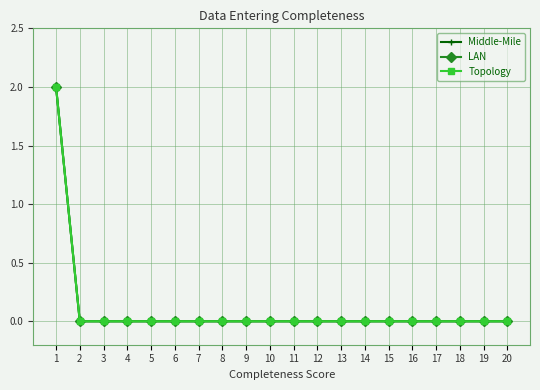

Does the chart have visible grid lines?

Yes